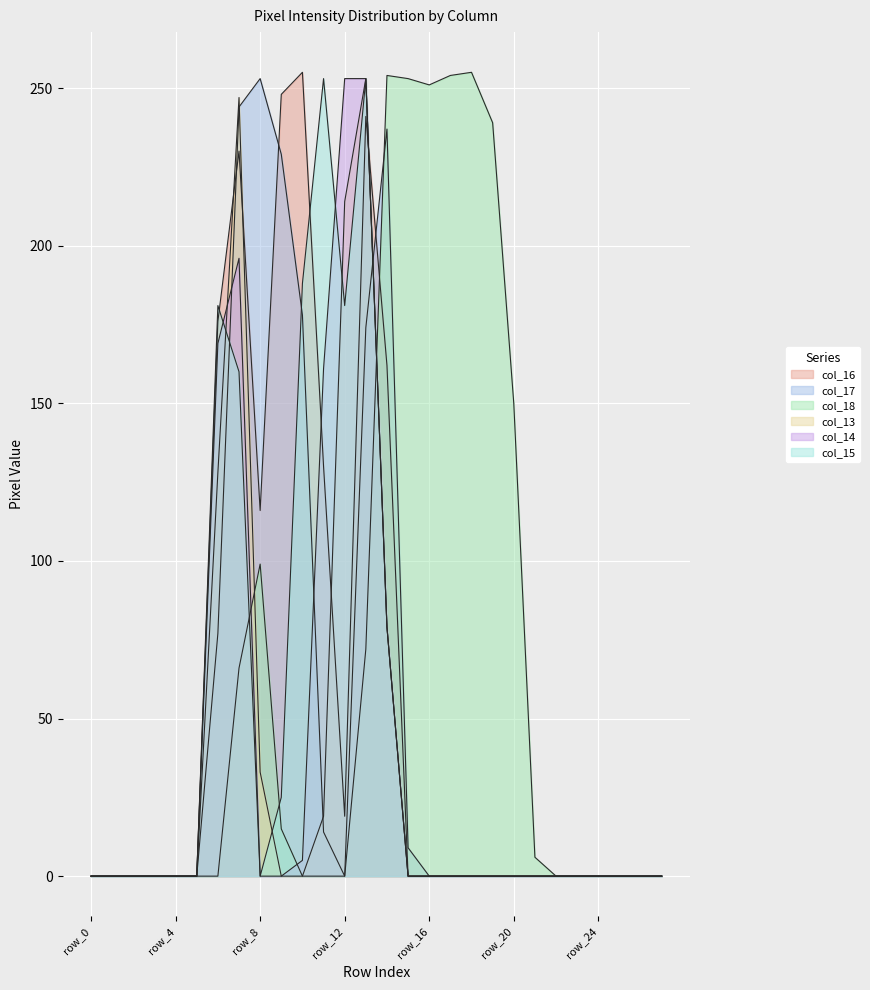

Reading left to right, what are all the values shown in this chart?

col_16: 0	0	0	0	0	0	176	230	116	248	255	130	19	241	162	0	0	0	0	0	0	0	0	0	0	0	0	0
col_17: 0	0	0	0	0	0	77	244	253	229	178	14	0	174	237	9	0	0	0	0	0	0	0	0	0	0	0	0
col_18: 0	0	0	0	0	0	0	66	99	15	0	0	0	72	254	253	251	254	255	239	150	6	0	0	0	0	0	0
col_13: 0	0	0	0	0	0	128	247	33	0	0	19	214	253	79	0	0	0	0	0	0	0	0	0	0	0	0	0
col_14: 0	0	0	0	0	0	169	196	0	0	5	161	253	253	79	0	0	0	0	0	0	0	0	0	0	0	0	0
col_15: 0	0	0	0	0	0	181	160	0	25	188	253	181	253	79	0	0	0	0	0	0	0	0	0	0	0	0	0